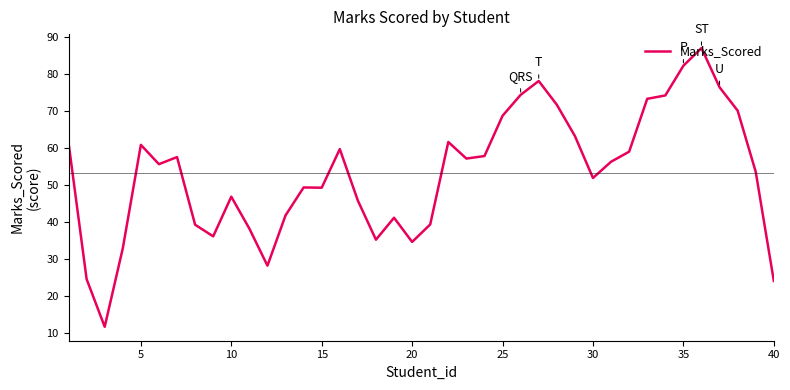

Does the chart have visible grid lines?

No